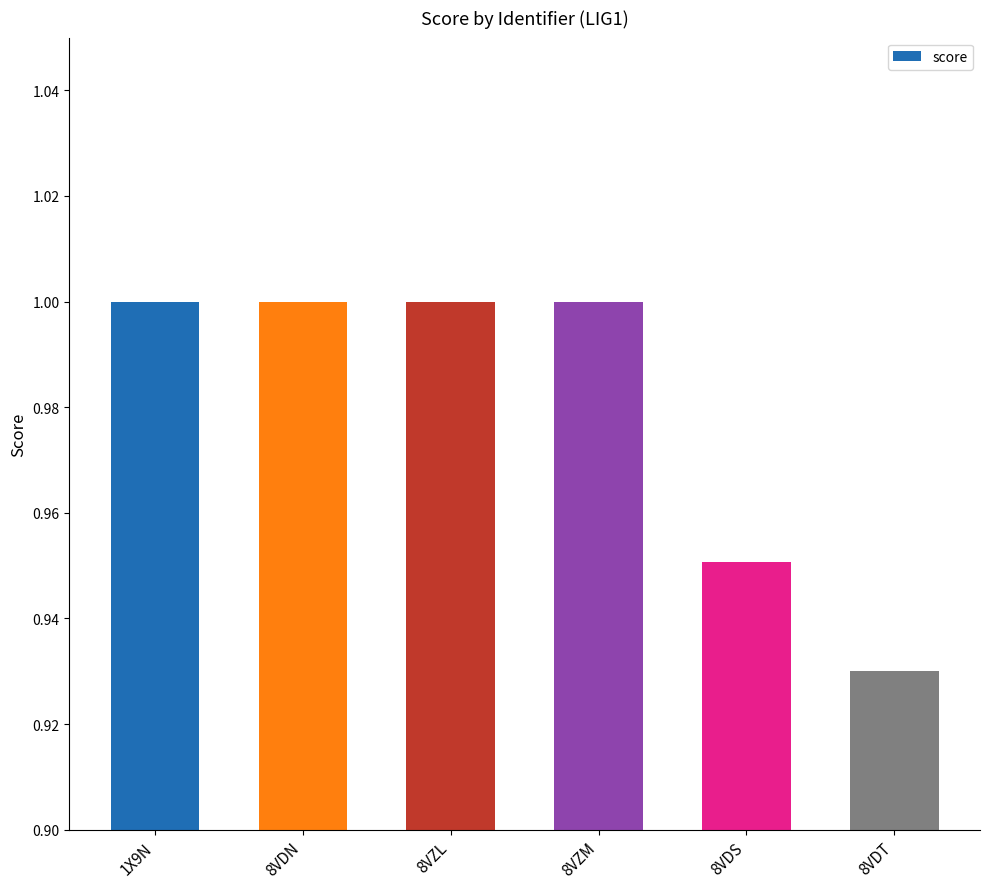

Where is the data nearest to the value 0?

8VDT